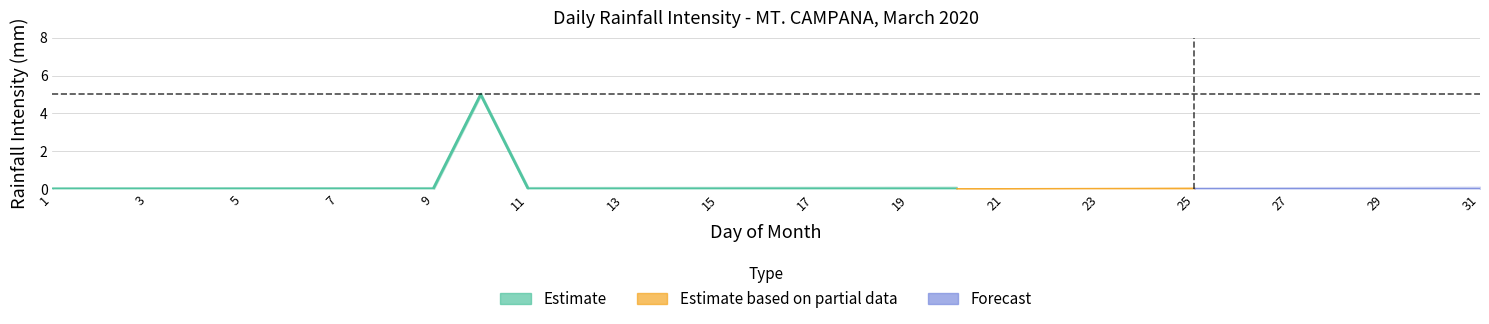

True or false: 17:00:00 has a value of 0 at 2.

True